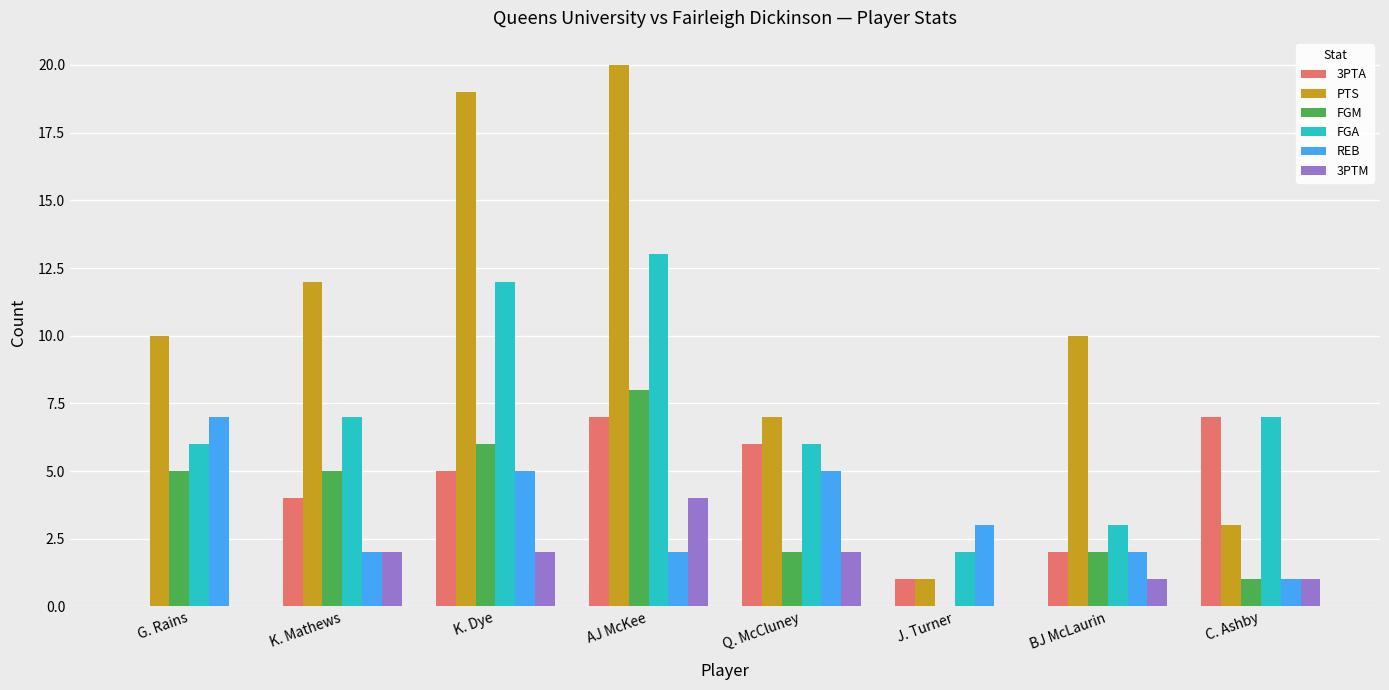

The value of PTS at K. Dye is 19. True or false?

True